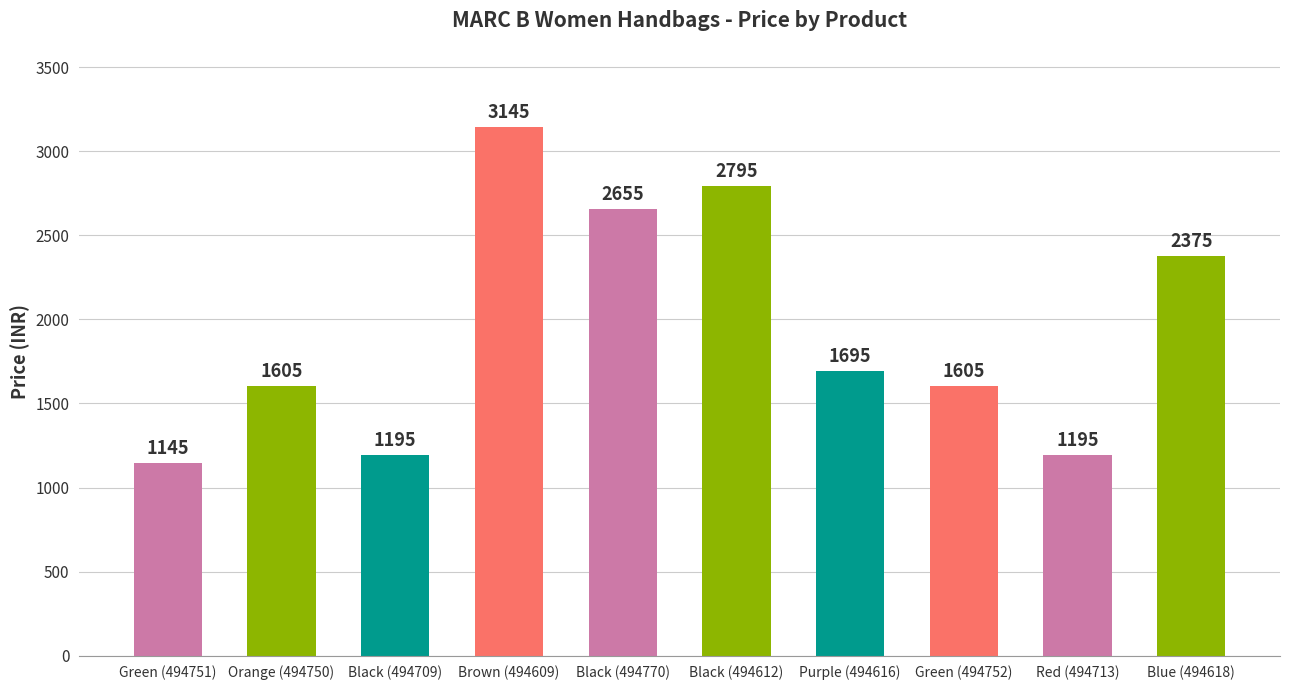

What is the difference between the maximum and second lowest values?

1950